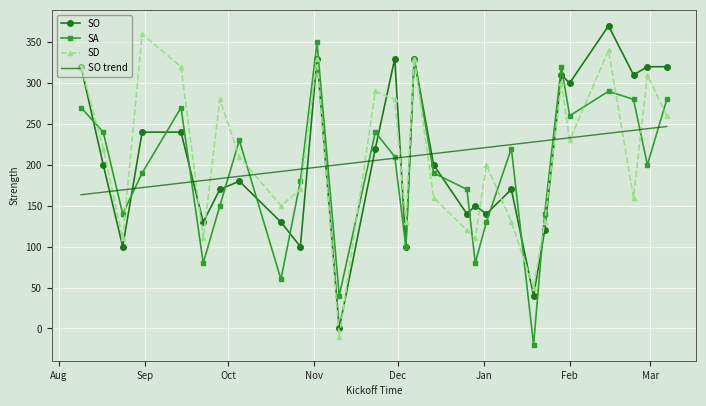

After their last crossing, which series has the higher values: SO trend or SO?

SO